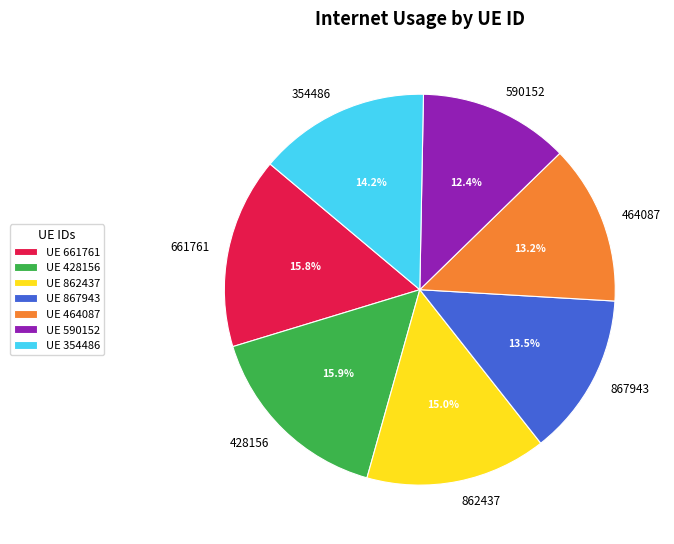

What percentage is the 661761 slice, to the nearest percent?

16%